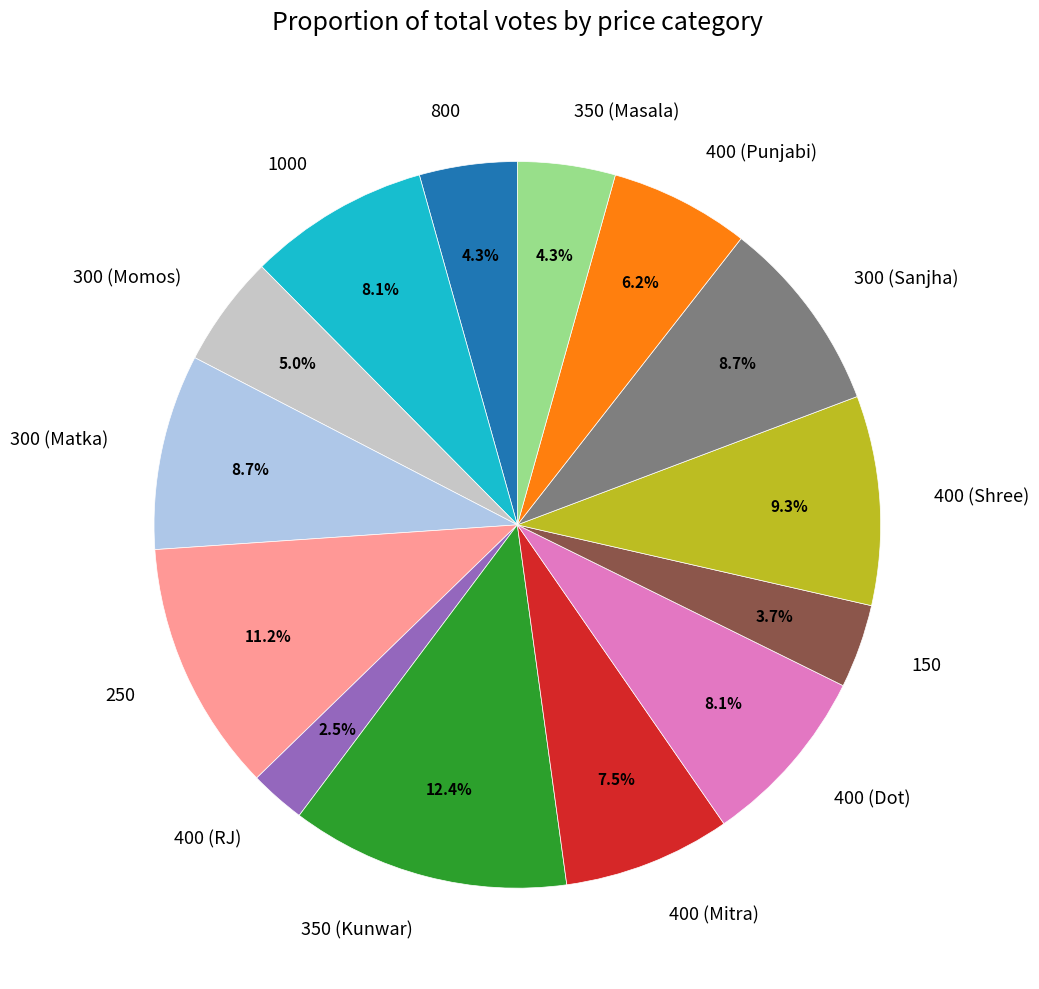

To the nearest percent, what is the average slice percentage?

7%